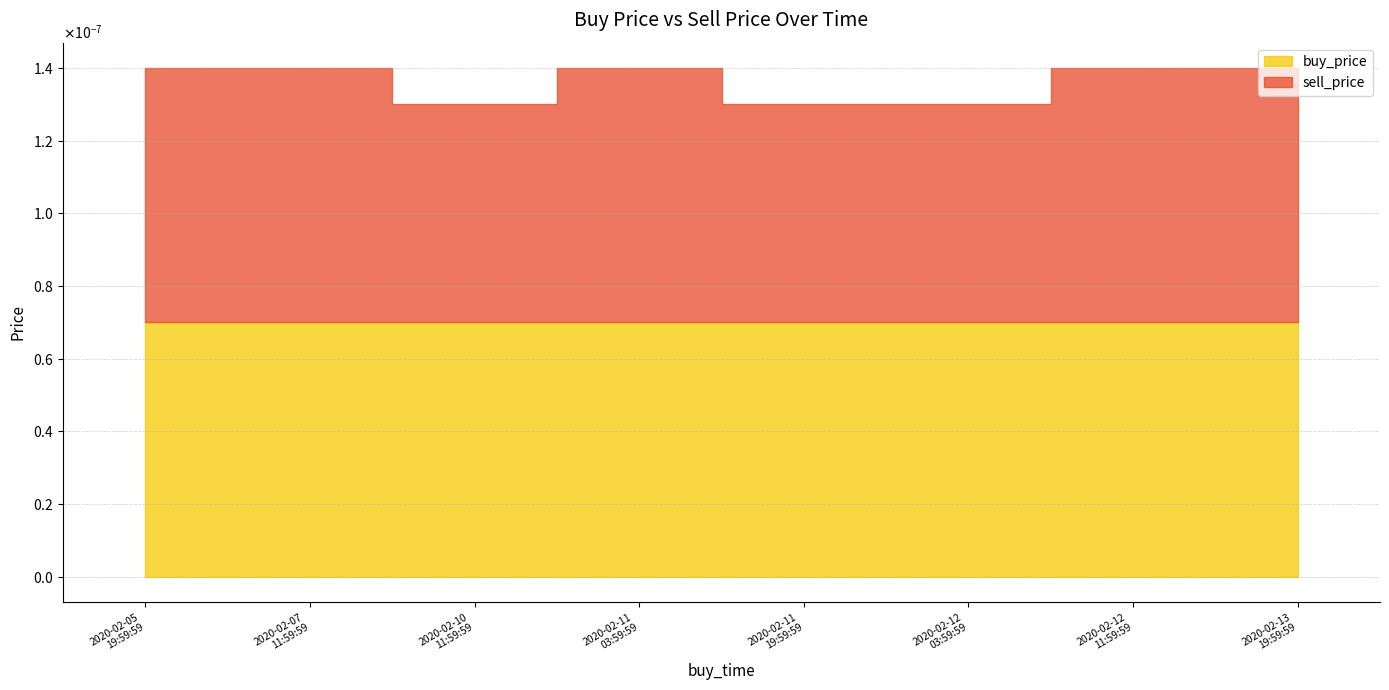

At 2020-02-13 19:59:59, list the series in order from smallest to largest.

sell_price, buy_price